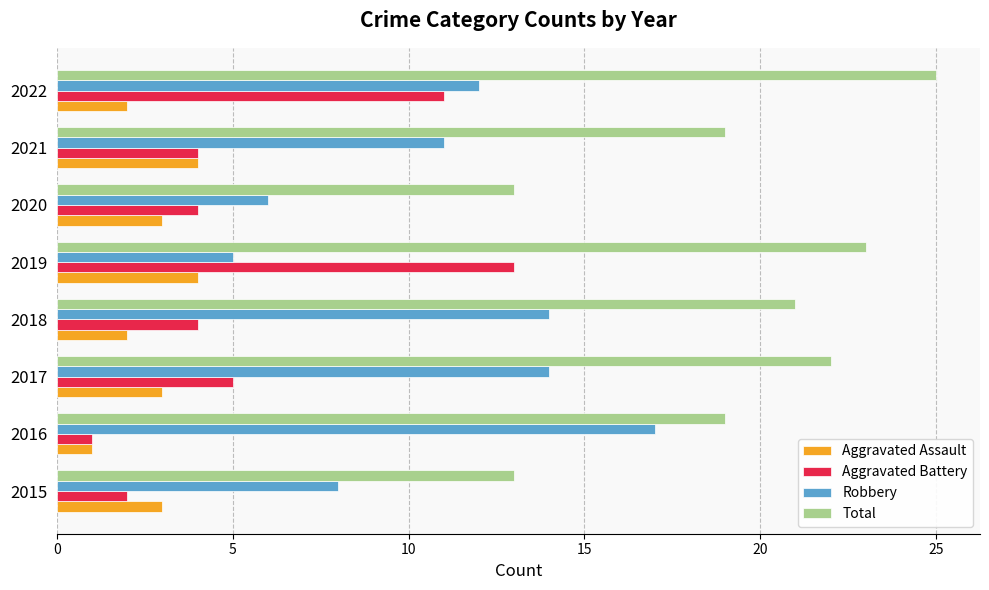

List the series in order of their overall mean, highest first.

Total, Robbery, Aggravated Battery, Aggravated Assault